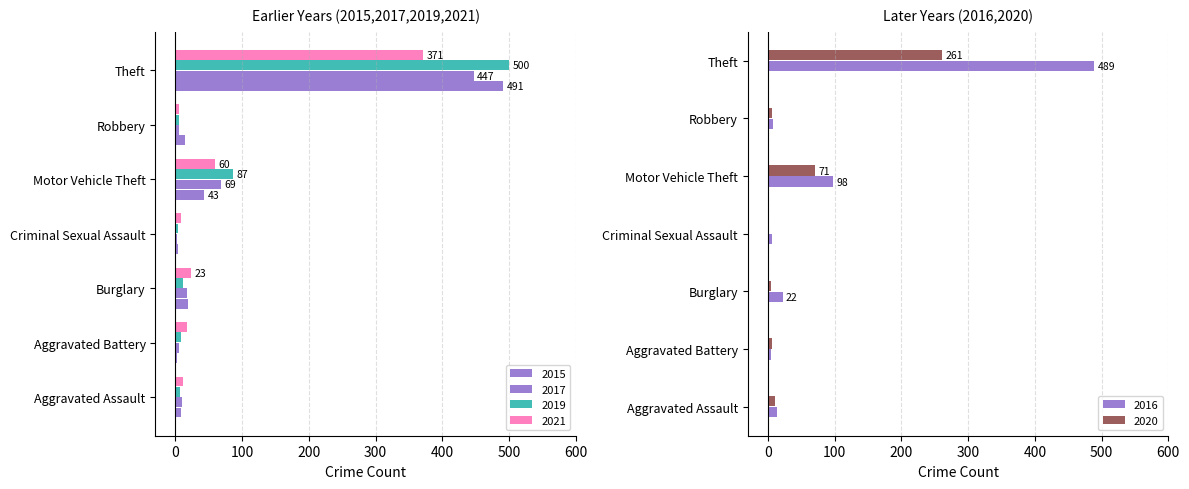

The 2016 series shows 489 at Theft. True or false?

True